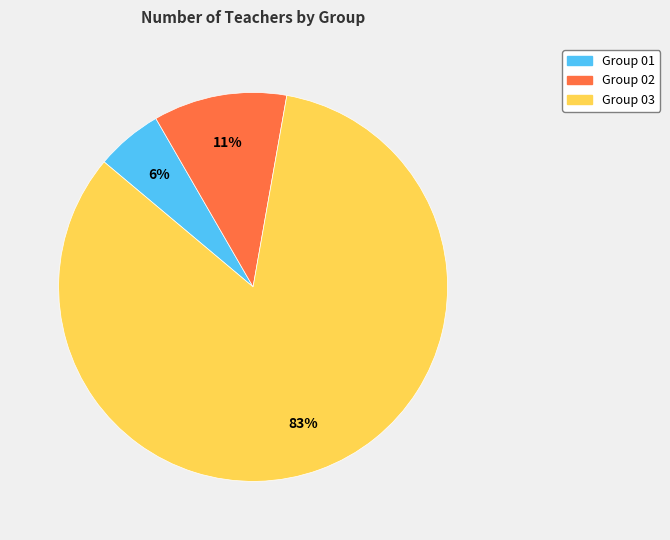

Which category has the smallest portion of the pie?

Group 01